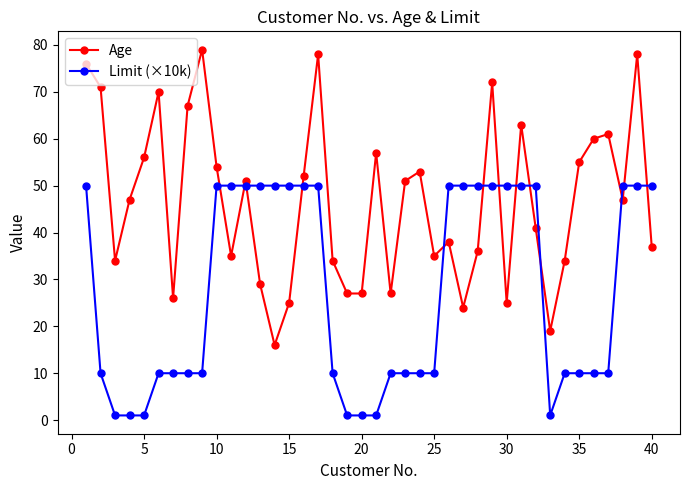

In Age, how many points are higher than both neighbors (excluding endpoints)?

11